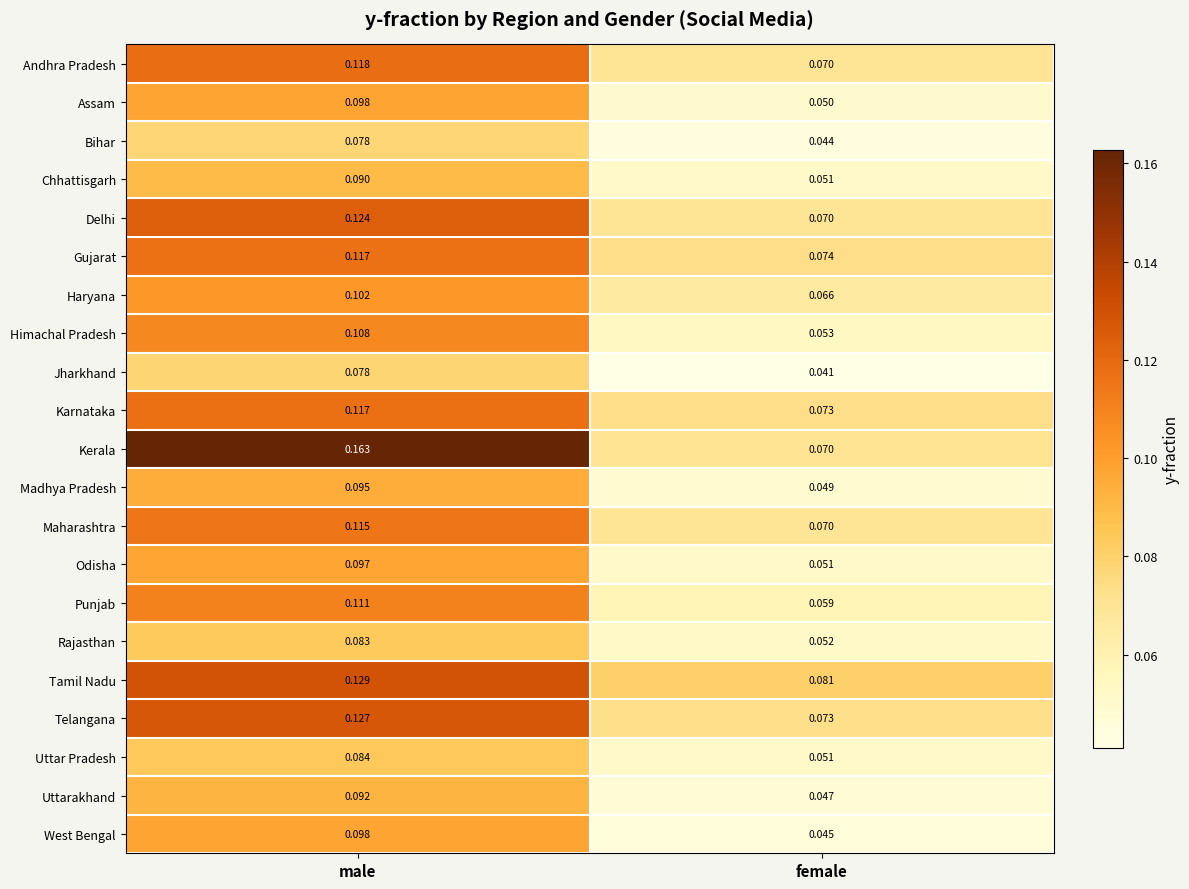

Which series has the largest range (max minus min)?

Kerala